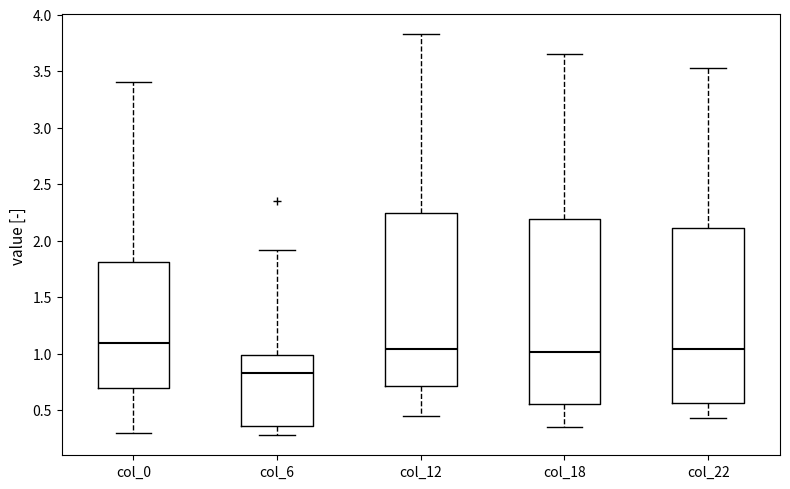

Reading left to right, transcribe this box plot: for each box, give where its median line is, the range the box spans, and where its two whiskers end, as read against the y-axis. The values are not printed on the chart, so give them approximately, as read against the axis.

col_0: median 1.10, box 0.70 to 1.80, whiskers 0.30 to 3.40
col_6: median 0.85, box 0.35 to 1.00, whiskers 0.30 to 1.90
col_12: median 1.05, box 0.70 to 2.25, whiskers 0.45 to 3.85
col_18: median 1.00, box 0.55 to 2.20, whiskers 0.35 to 3.65
col_22: median 1.05, box 0.55 to 2.10, whiskers 0.45 to 3.50